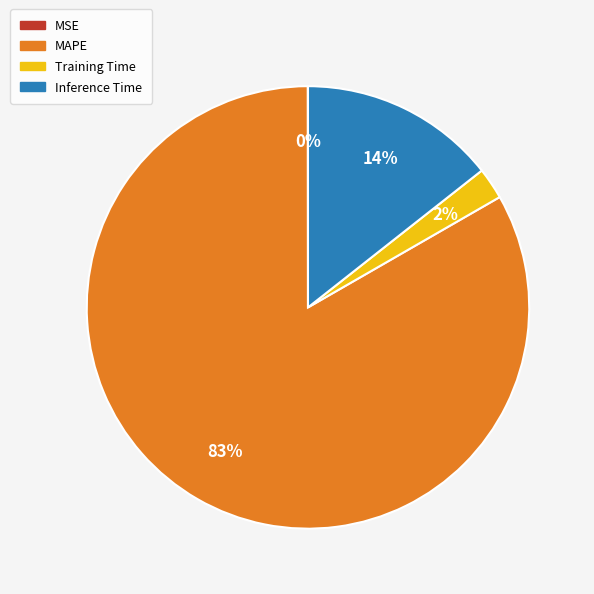

Is it true that Training Time is 2% of the pie?

True